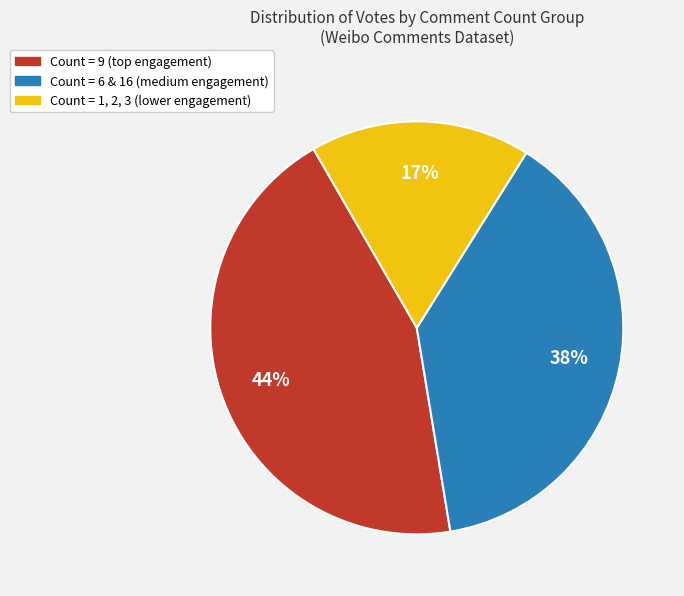

To the nearest percent, what is the difference between the largest and smallest slice percentages?

27%